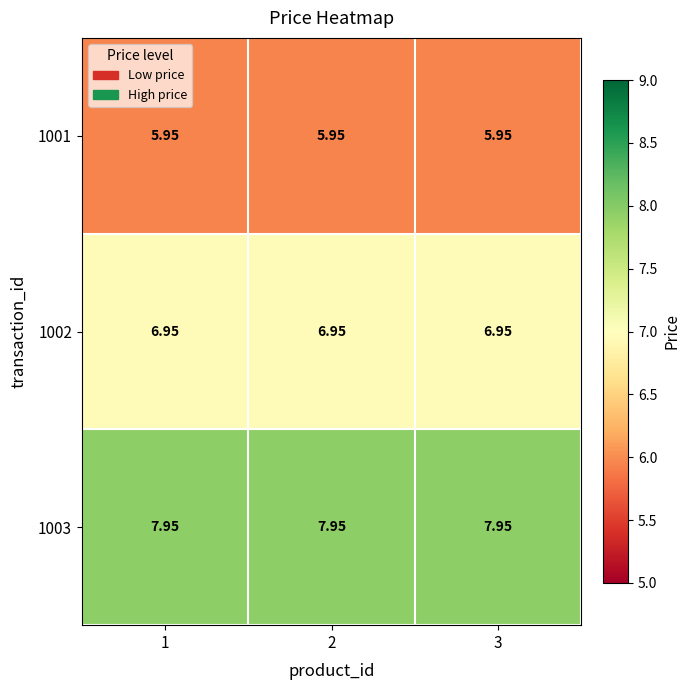

Is the value of 1002 at 1 greater than the value of 1001 at 1?

Yes